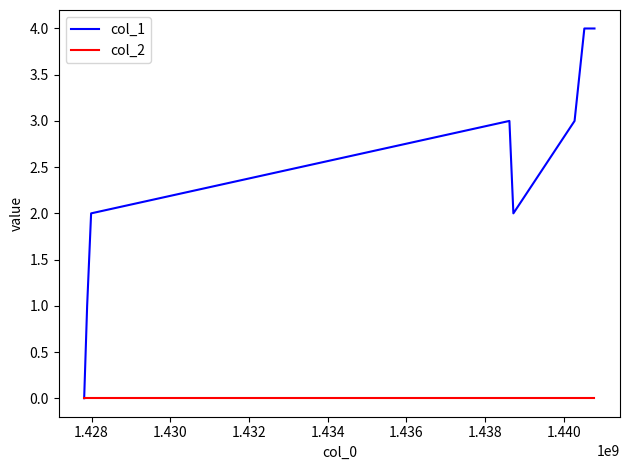

Reading left to right, extract all data points from this chart.

col_1: 0	1	2	3	2	3	4	4
col_2: 0	0	0	0	0	0	0	0